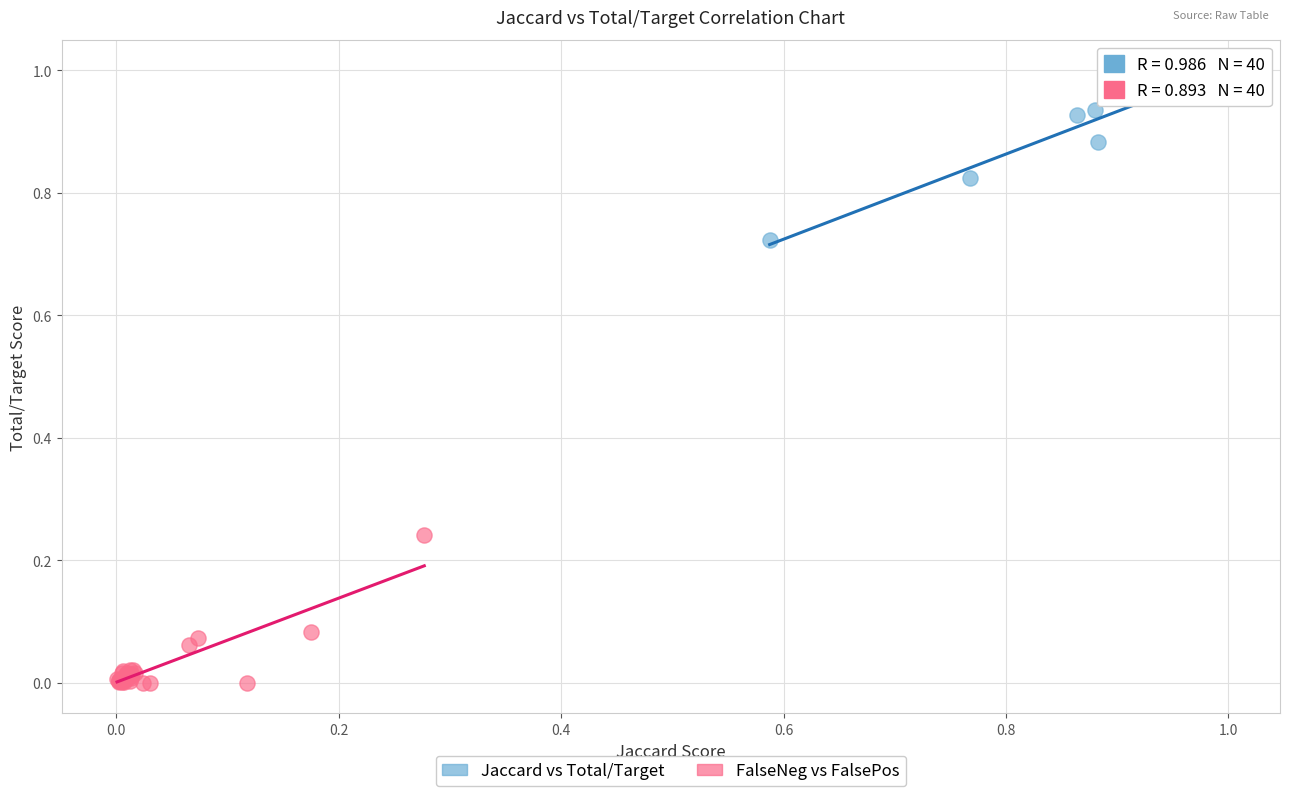

Which series reaches the maximum Y coordinate?

Jaccard vs Total/Target